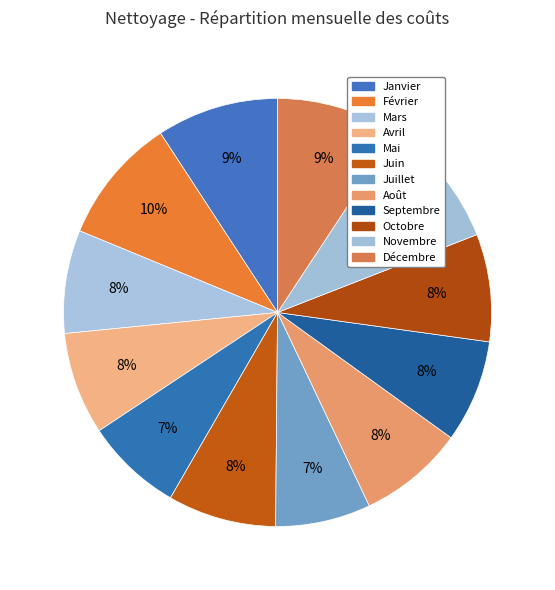

Does Septembre account for over 50% of the chart?

No